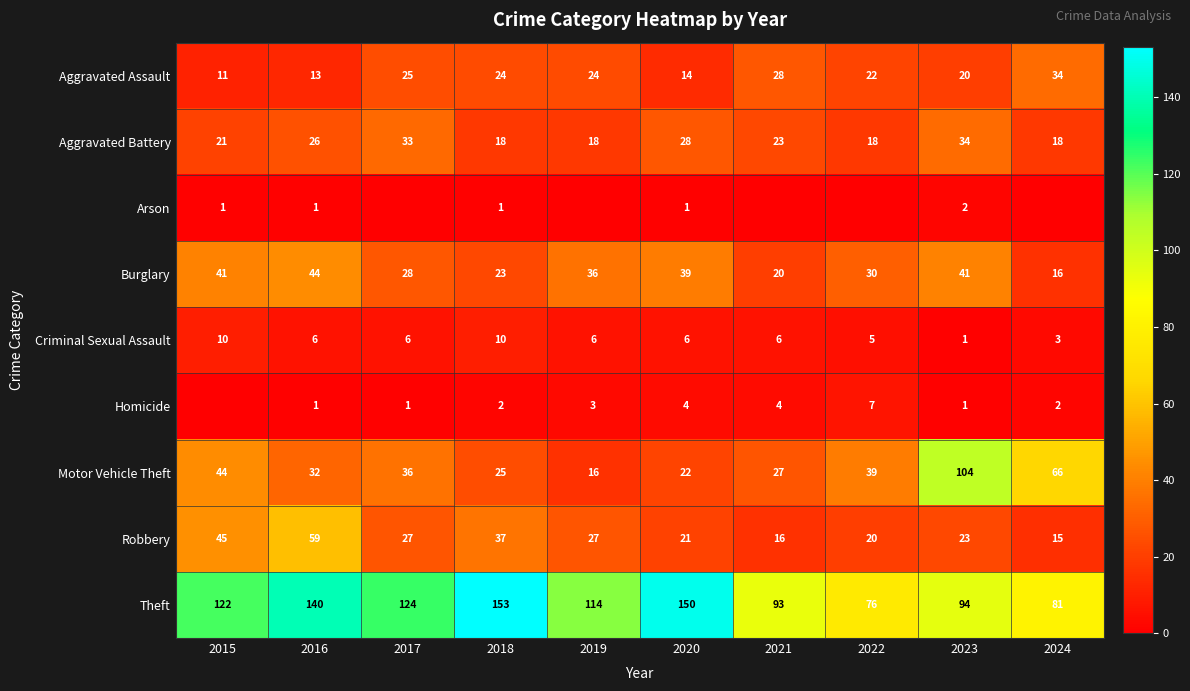

The value of Aggravated Assault at 2016 is 13. True or false?

True